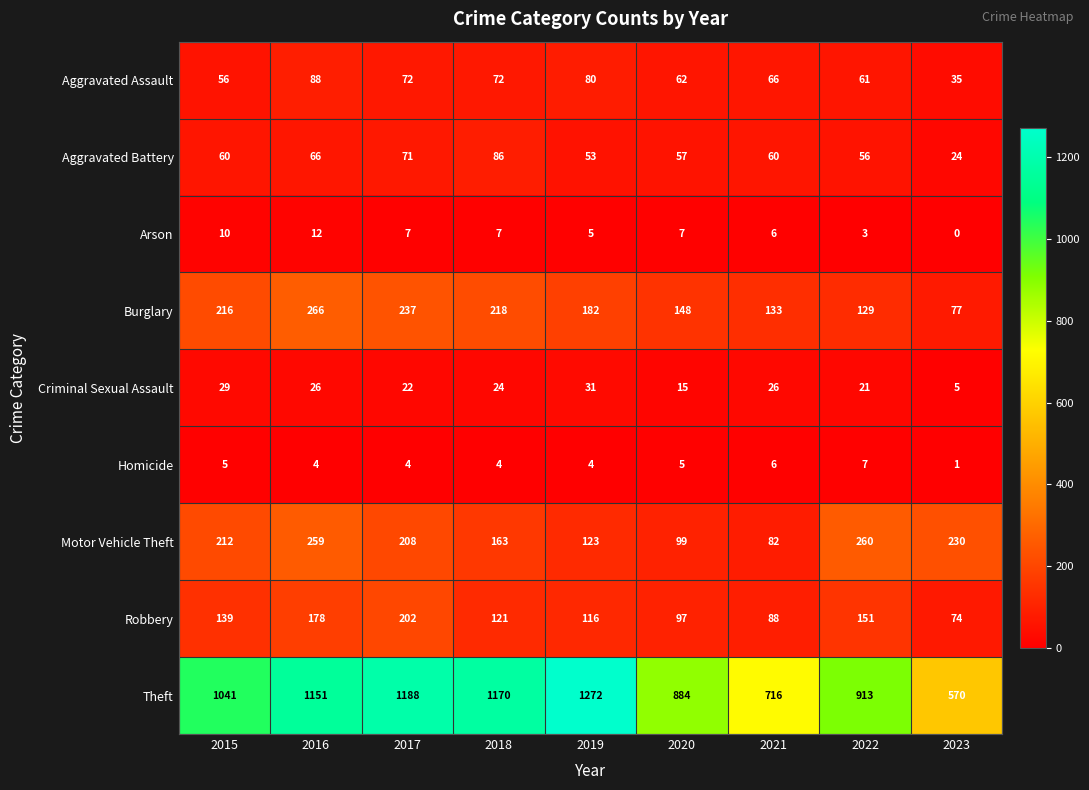

Which series changed the most between 2017 and 2021?

Theft